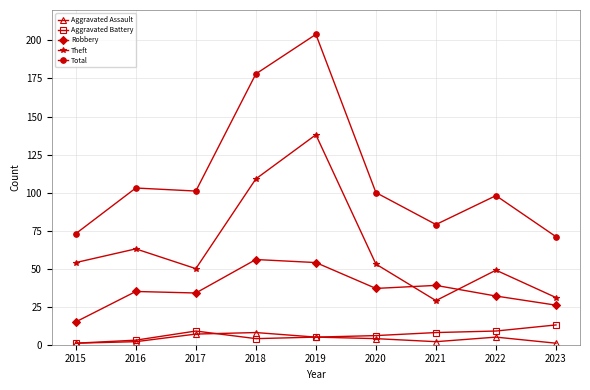

List the series in order of their peak value, highest first.

Total, Theft, Robbery, Aggravated Battery, Aggravated Assault